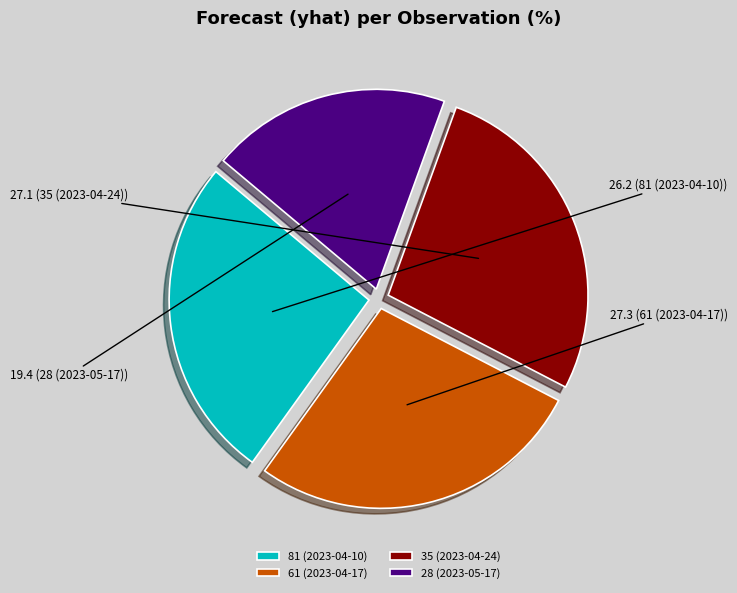

Between 28 (2023-05-17) and 61 (2023-04-17), which is larger?

61 (2023-04-17)